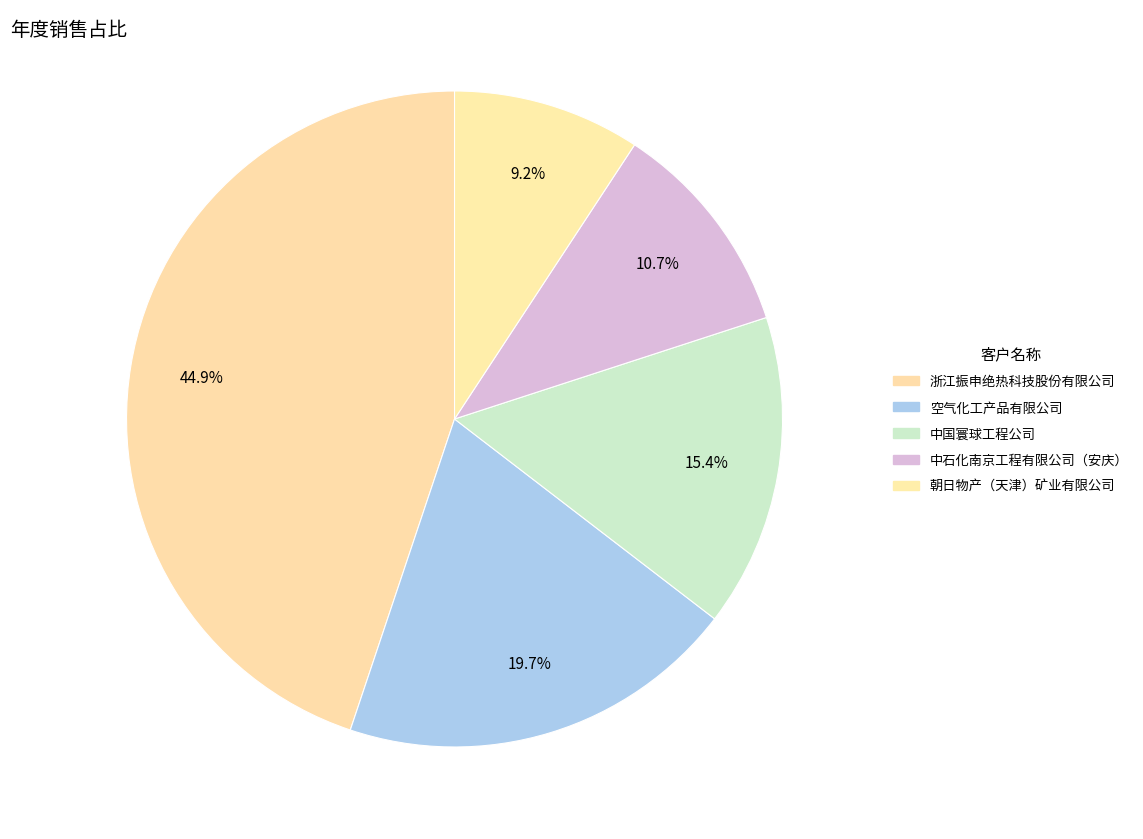

Is there any slice that represents more than half of the pie?

No